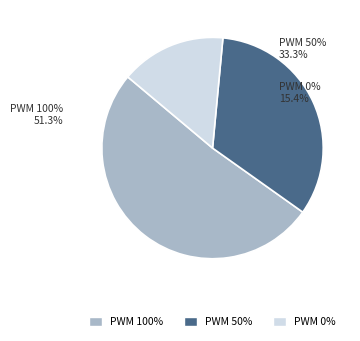

Which slice is the largest?

100